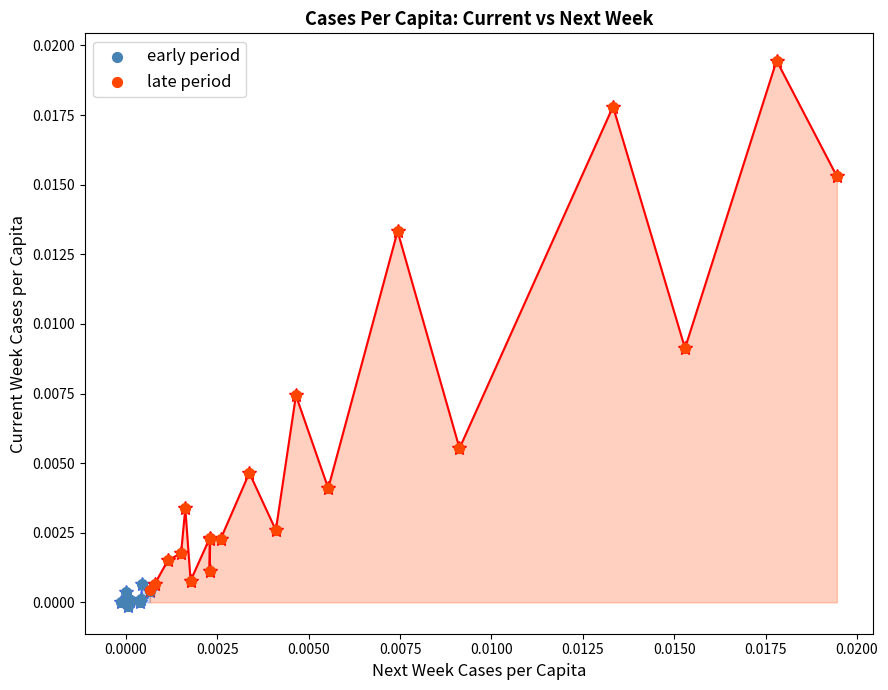

Which series has the widest spread of Y values?

late period